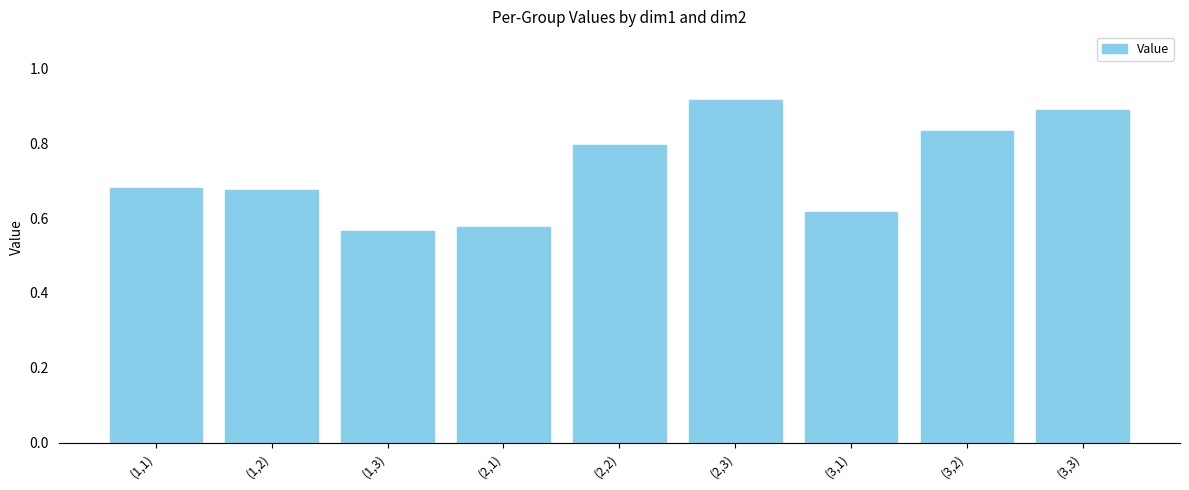

True or false: the data shows 1.0 at (2,1).

False